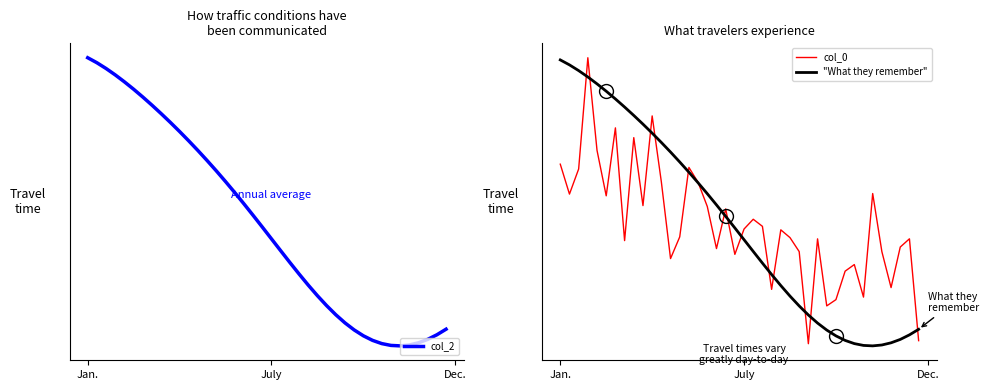

How many times do col_0 and col_2 cross each other?

25